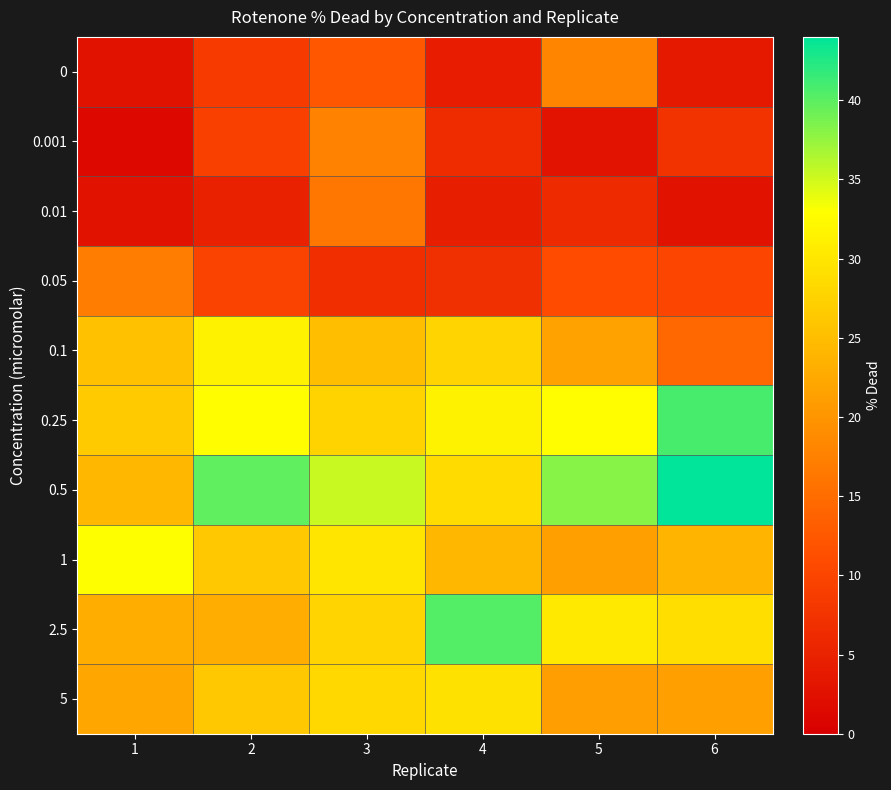

Which series has the largest total across all categories?

0.5